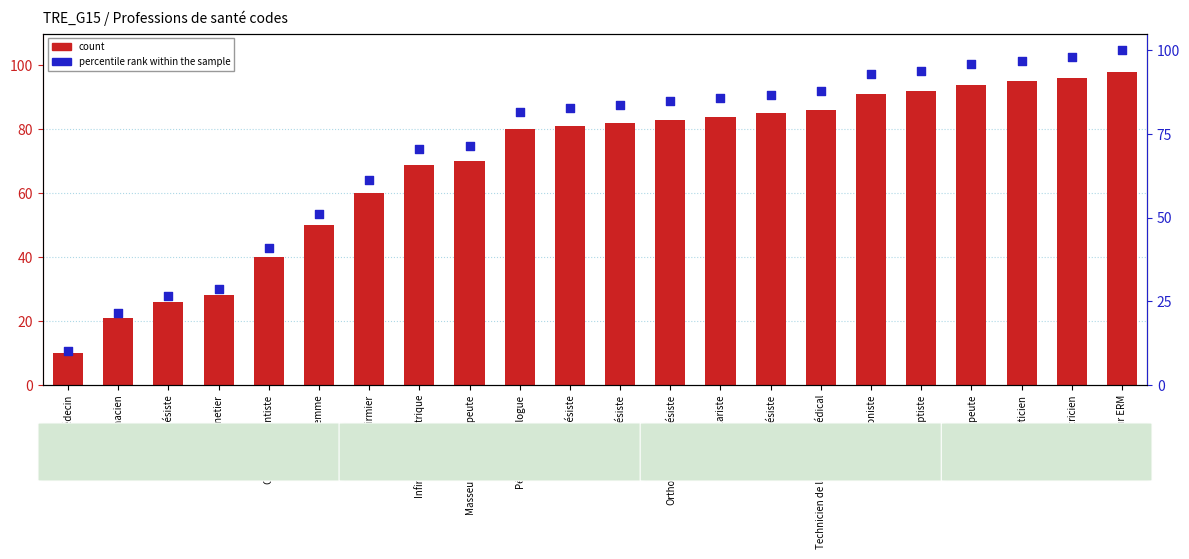

What is the total value across all series at Diététicien?

191.9